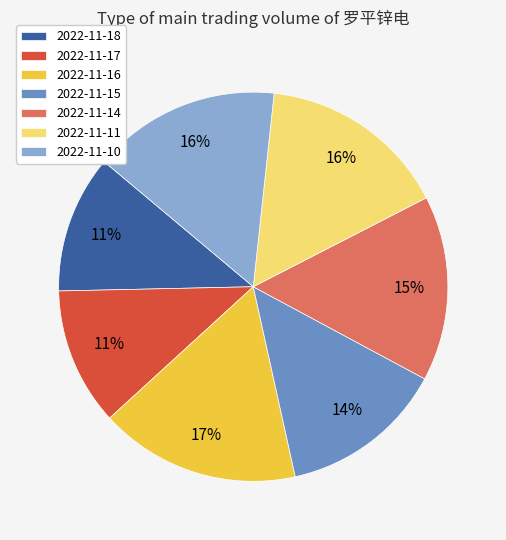

Is the sum of 2022-11-11 and 2022-11-17 greater than half?

No